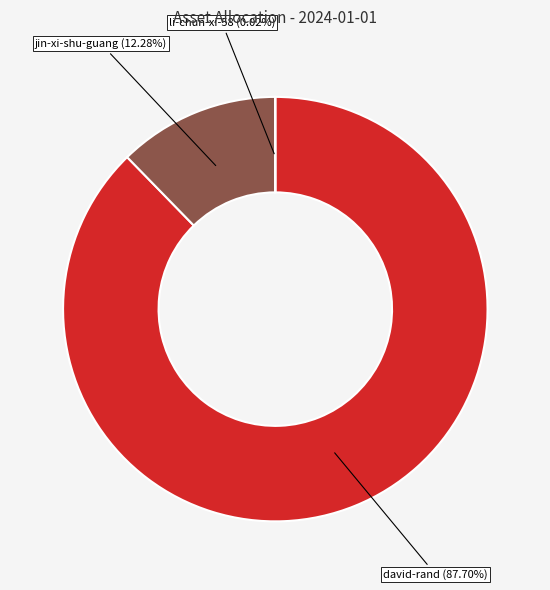

To the nearest percent, what percentage of the pie is david-rand?

88%